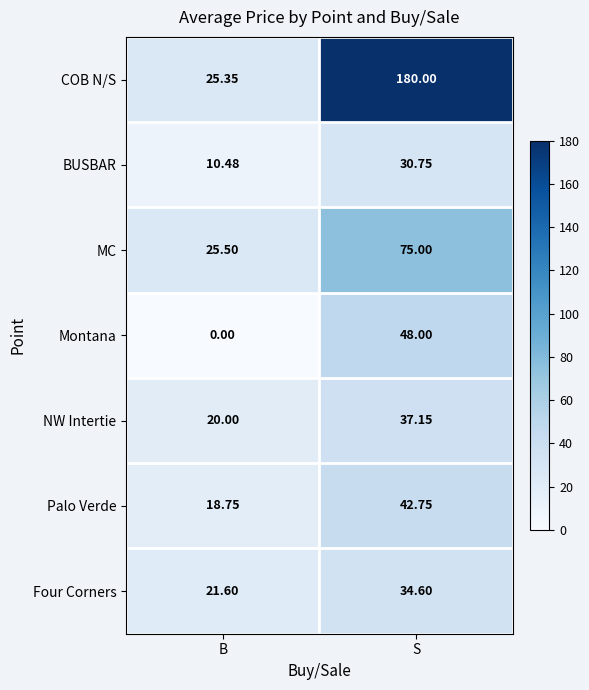

Which series has the widest spread of values?

COB N/S